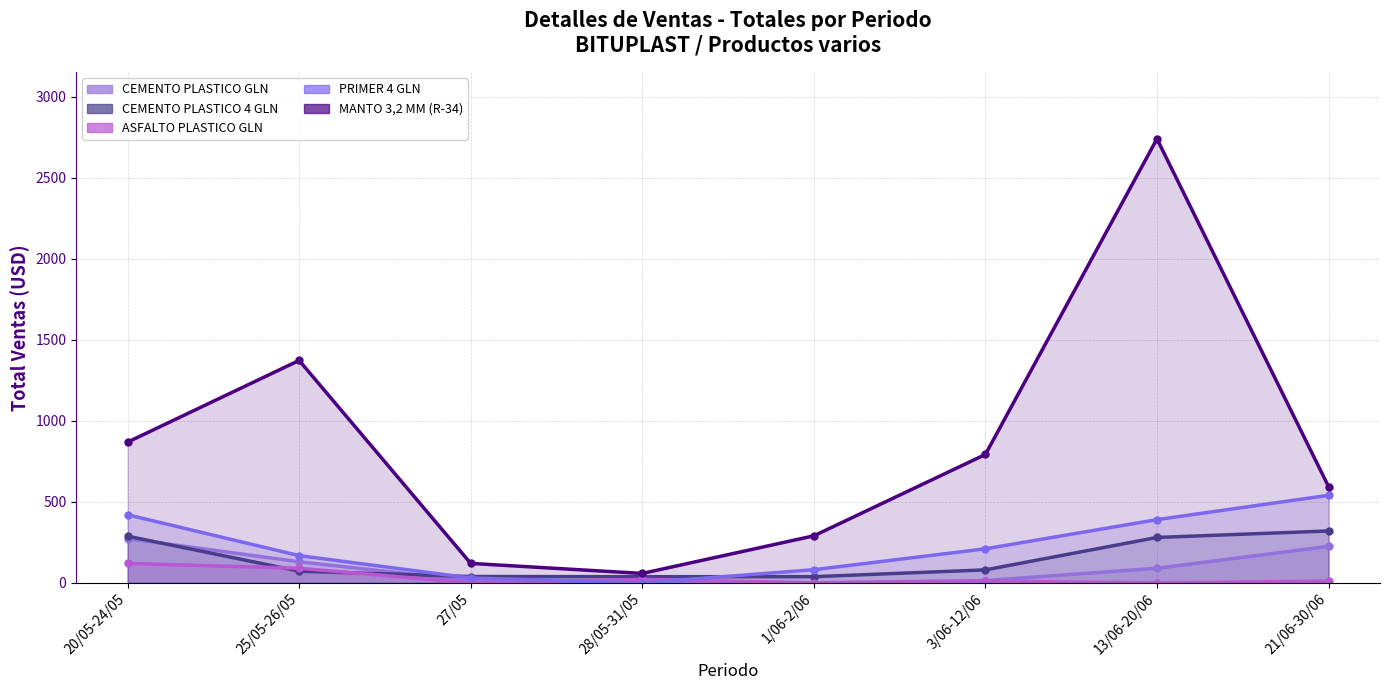

Where do ASFALTO PLASTICO GLN and PRIMER 4 GLN first cross each other?

27/05 and 28/05-31/05